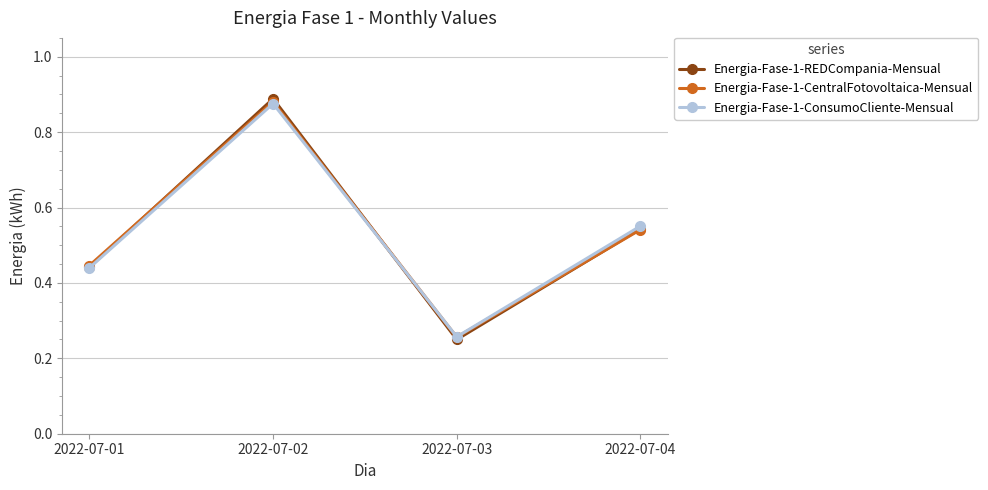

How many lines are shown in the chart?

3